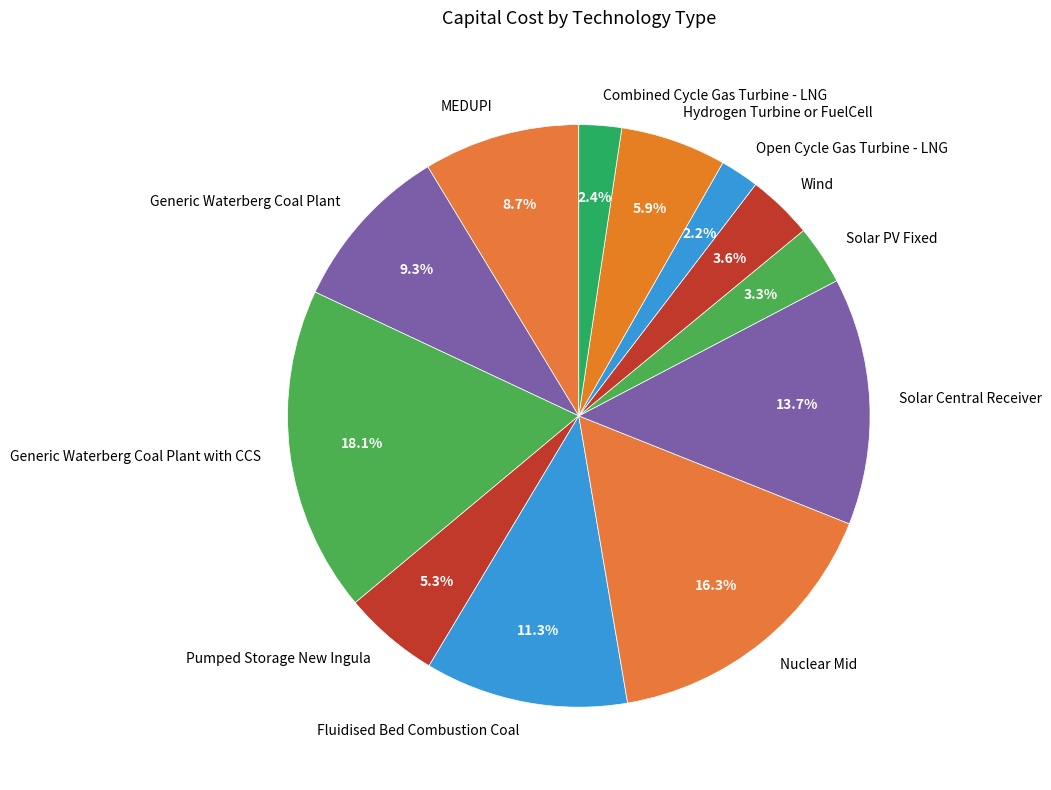

How many segments does this pie chart have?

12